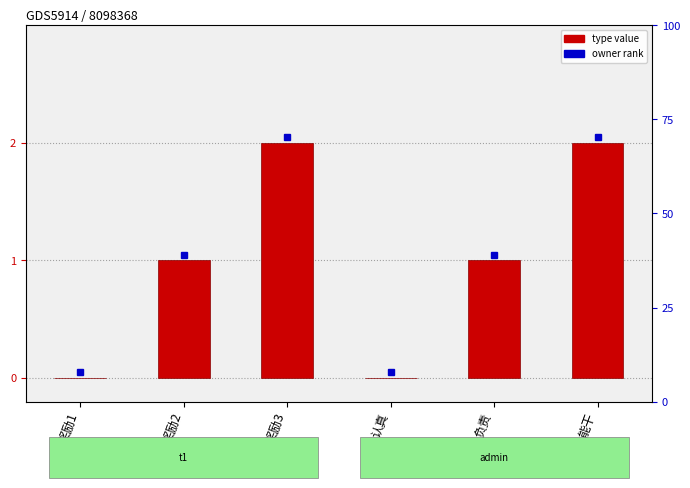

List the labels in order of value, largest first.

奖励3, 能干, 奖励2, 负责, 奖励1, 认真